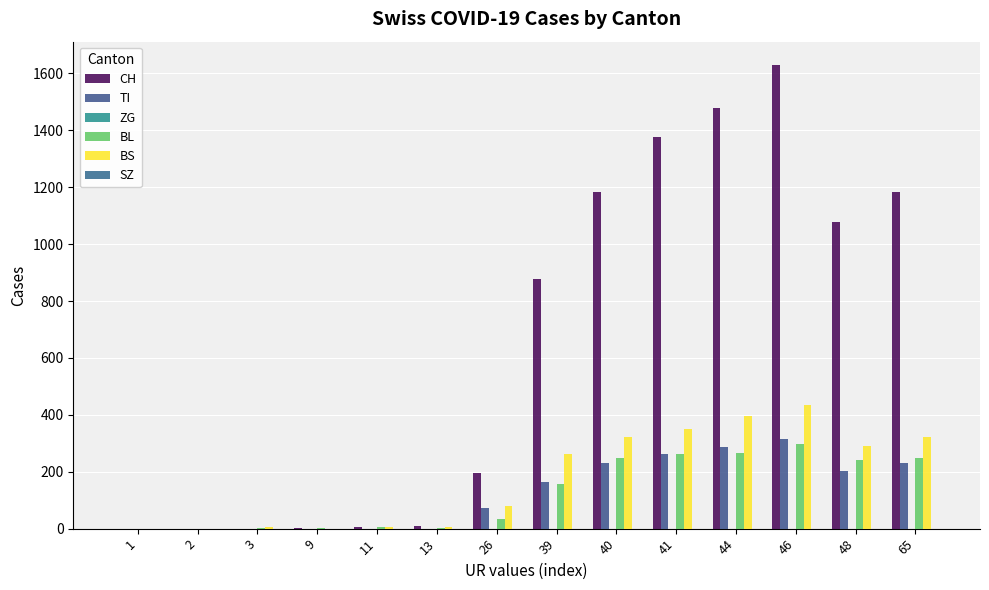

Which series has the widest spread of values?

CH